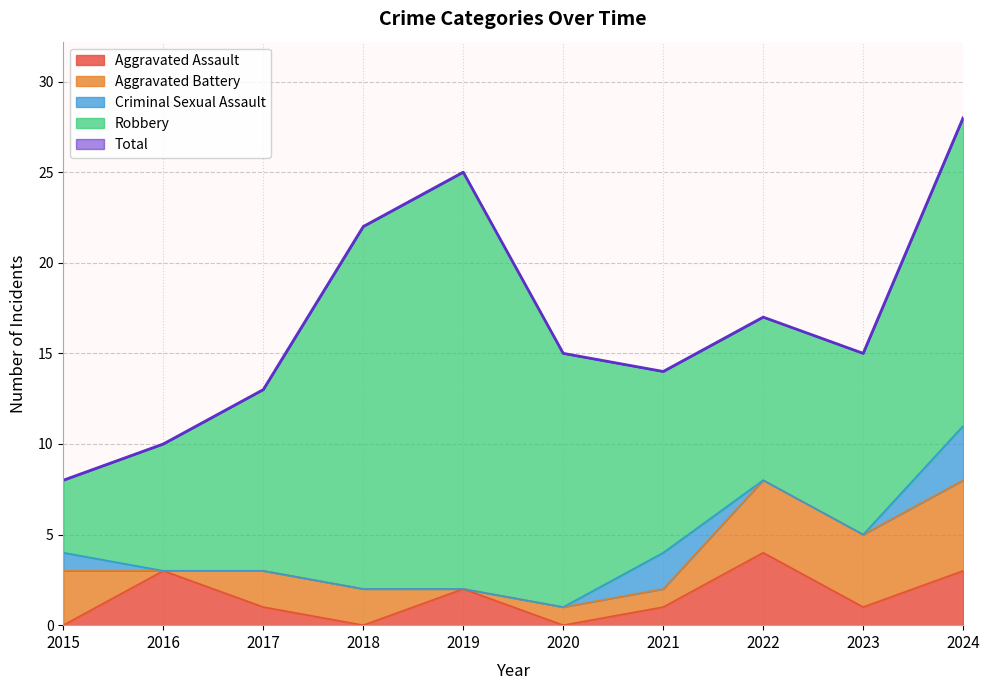

True or false: Total has a value of 3 at 2015.

False